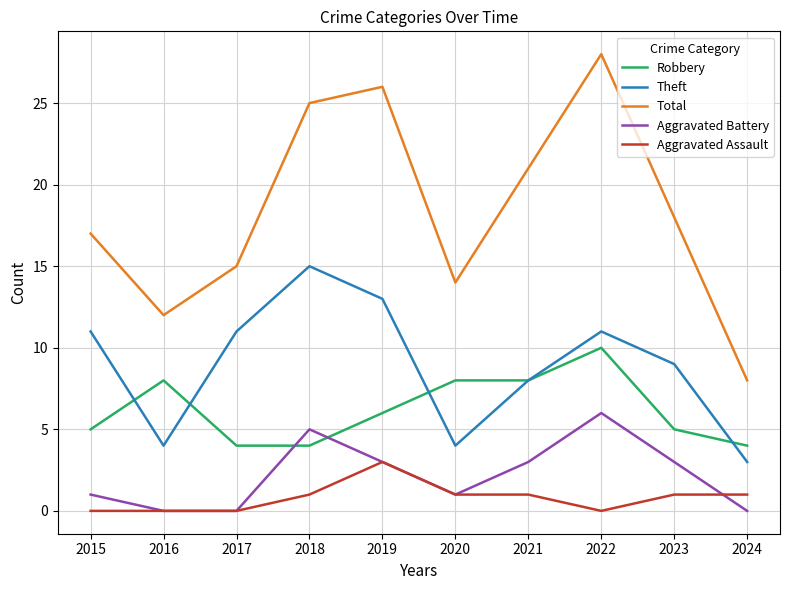

What is the sum of all Aggravated Assault values?

8